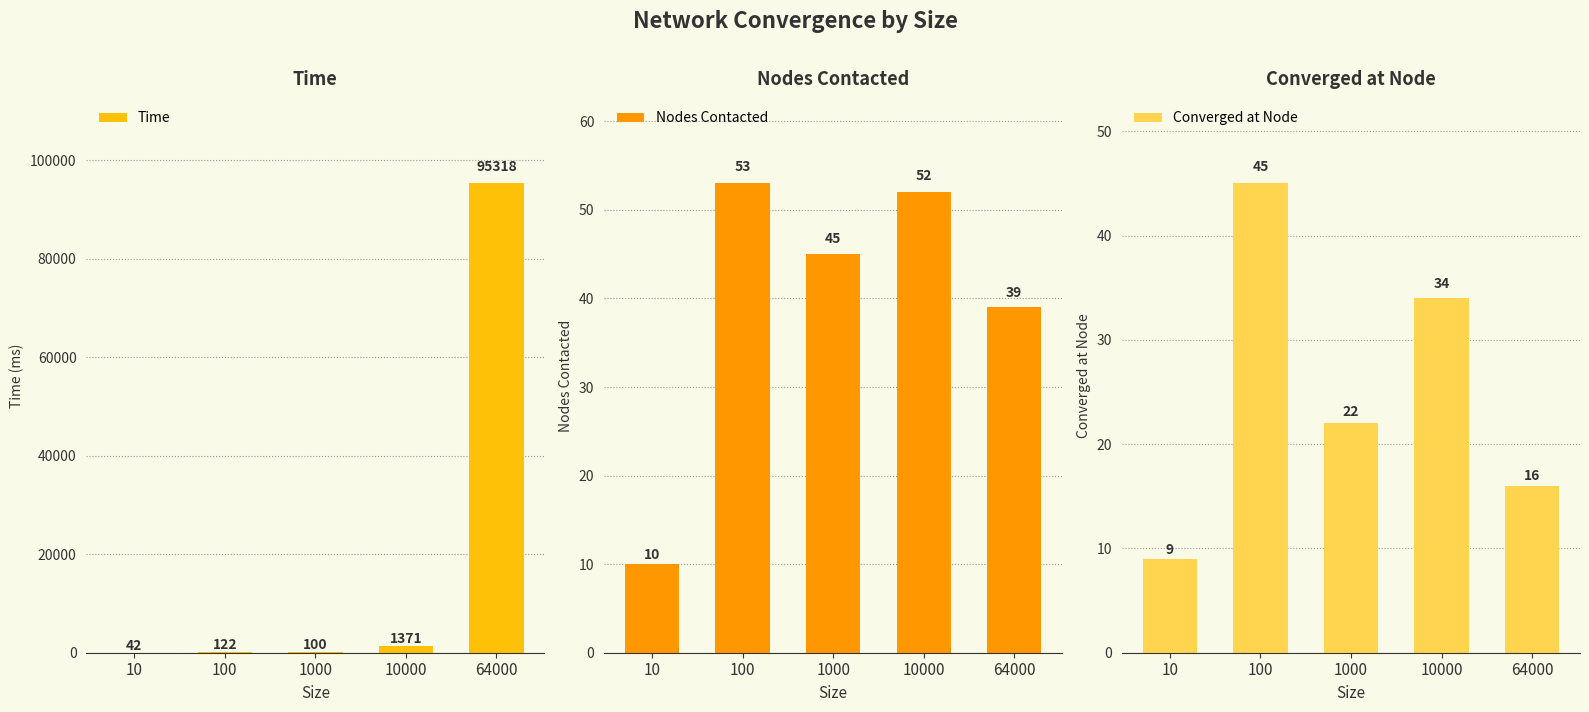

Reading right to left, extract all data points from this chart.

Time: 64000=95318	10000=1371	1000=100	100=122	10=42
Nodes Contacted: 64000=39	10000=52	1000=45	100=53	10=10
Converged at Node: 64000=16	10000=34	1000=22	100=45	10=9